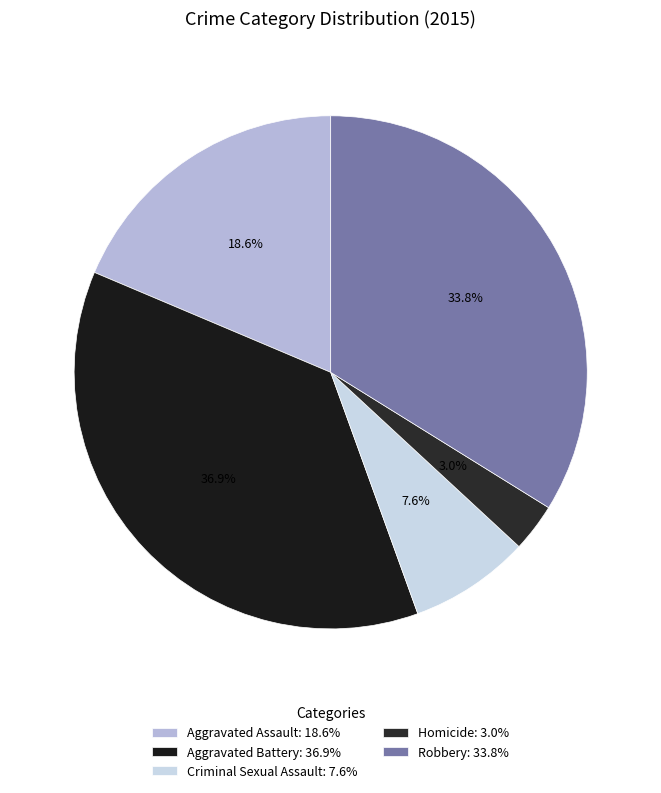

Is the sum of Aggravated Battery and Aggravated Assault greater than half?

Yes